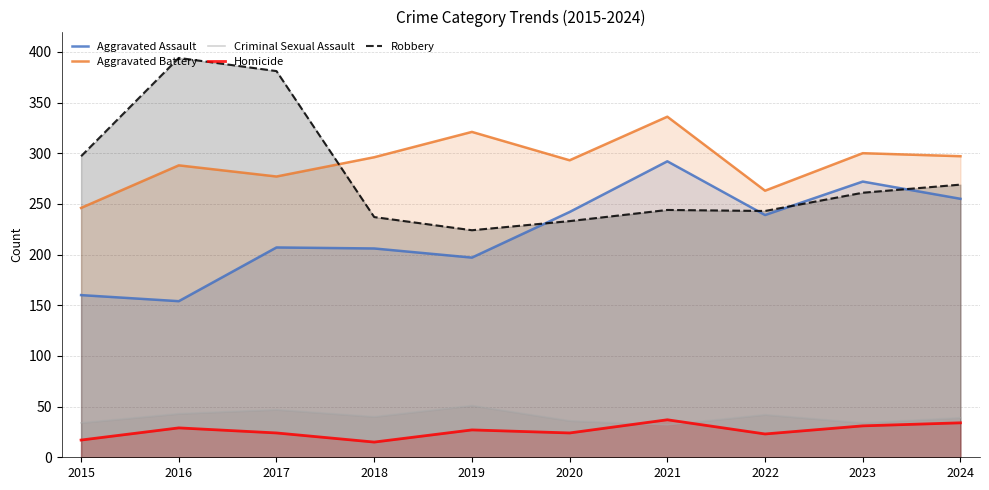

What is the difference between the maximum and second lowest values in the Aggravated Assault series?

132